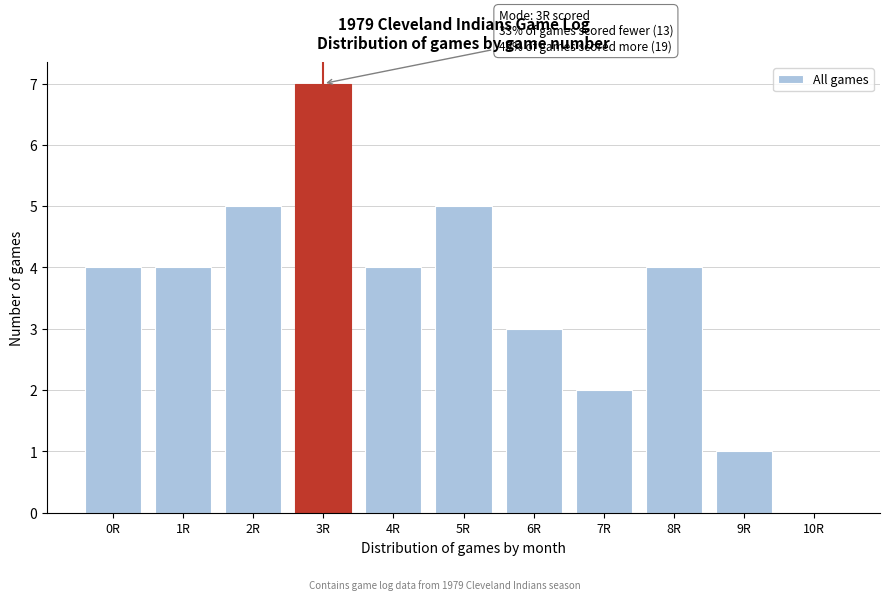

Reading left to right, extract all data points from this chart.

0R=4	1R=4	2R=5	3R=7	4R=4	5R=5	6R=3	7R=2	8R=4	9R=1	10R=0